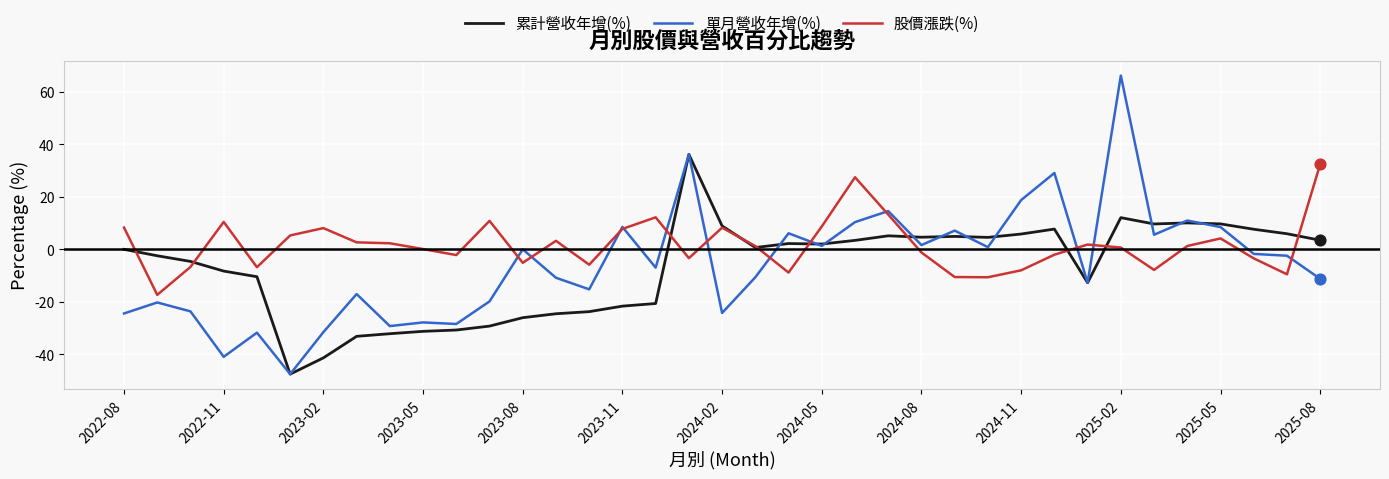

Which series has the largest total across all categories?

股價漲跌(%)